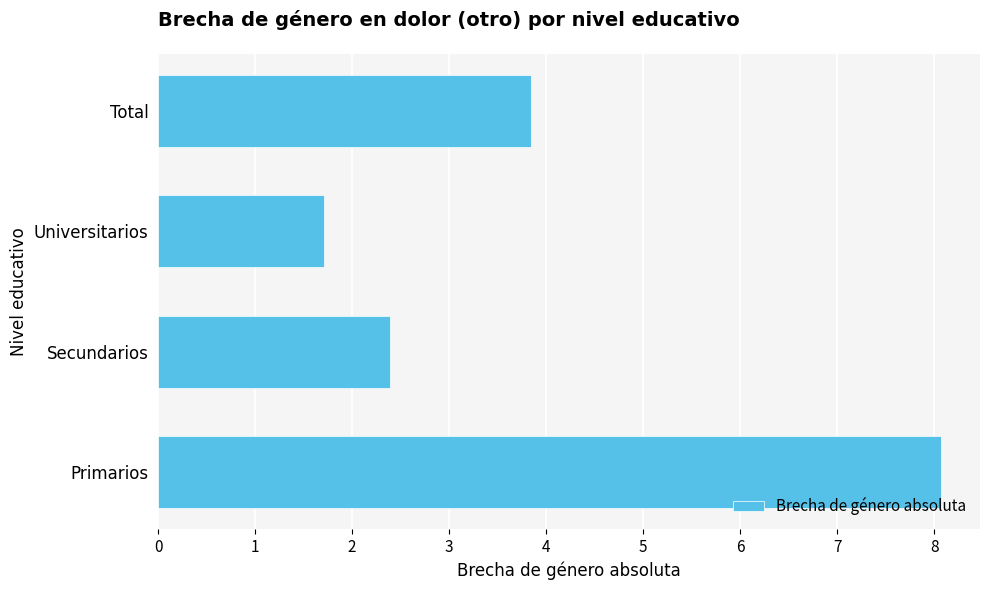

What is the sum of all values?

16.0